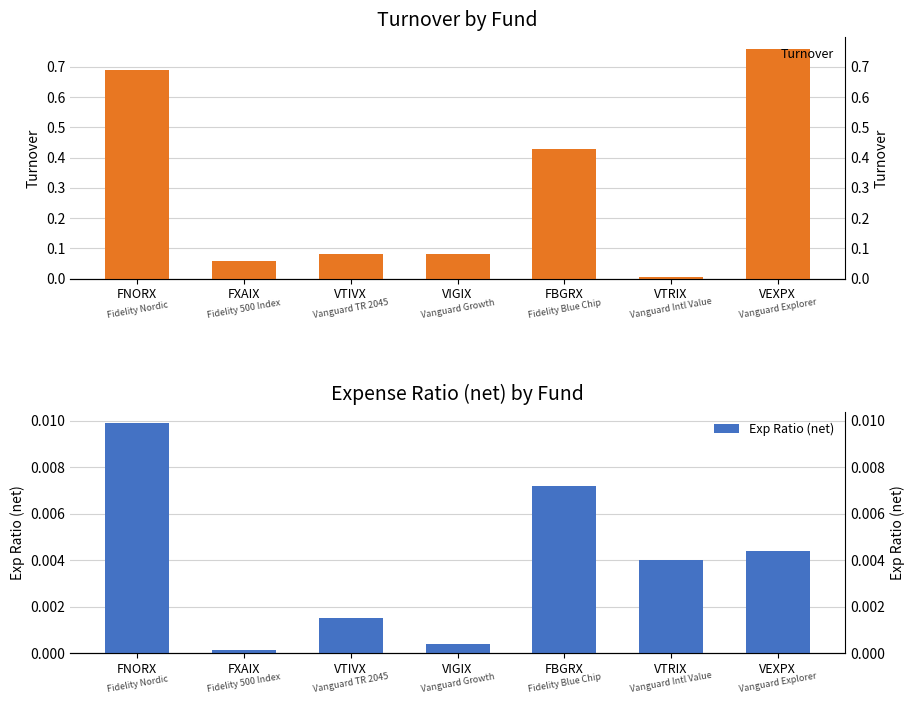

Between VEXPX and FBGRX, which is larger?

VEXPX